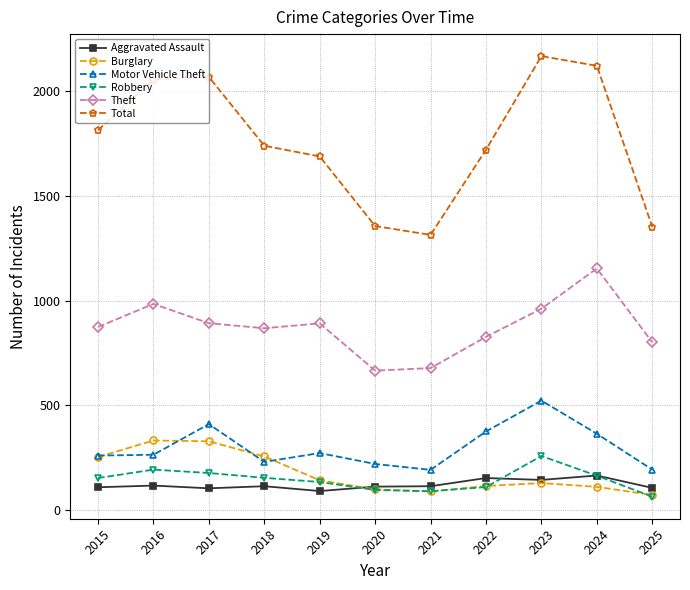

How many interior local valleys does the Robbery series have?

1